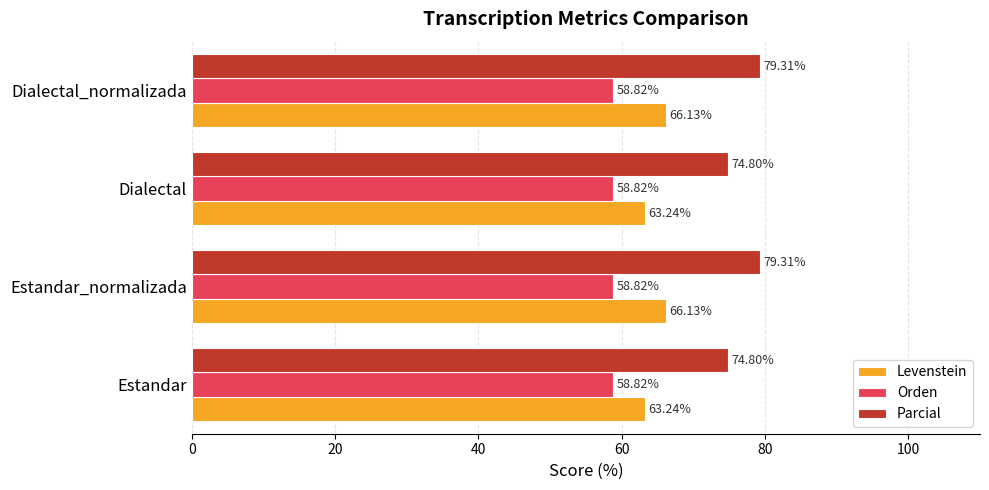

What is the average value of the Parcial series?

77.1